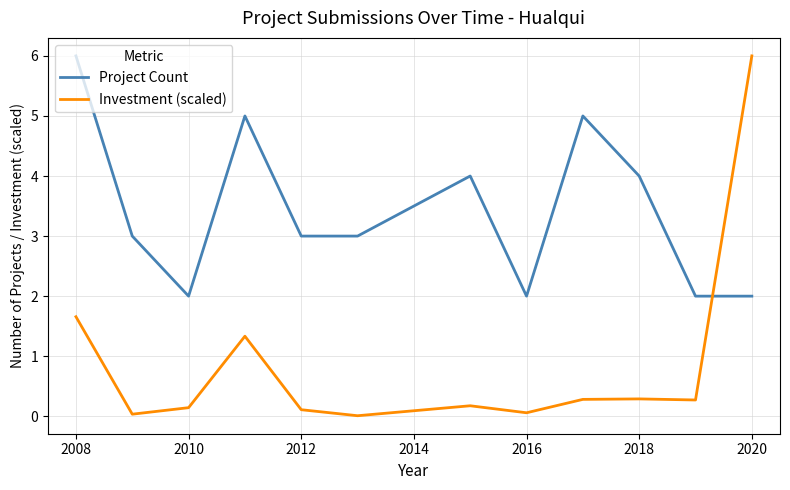

How many lines are shown in the chart?

2